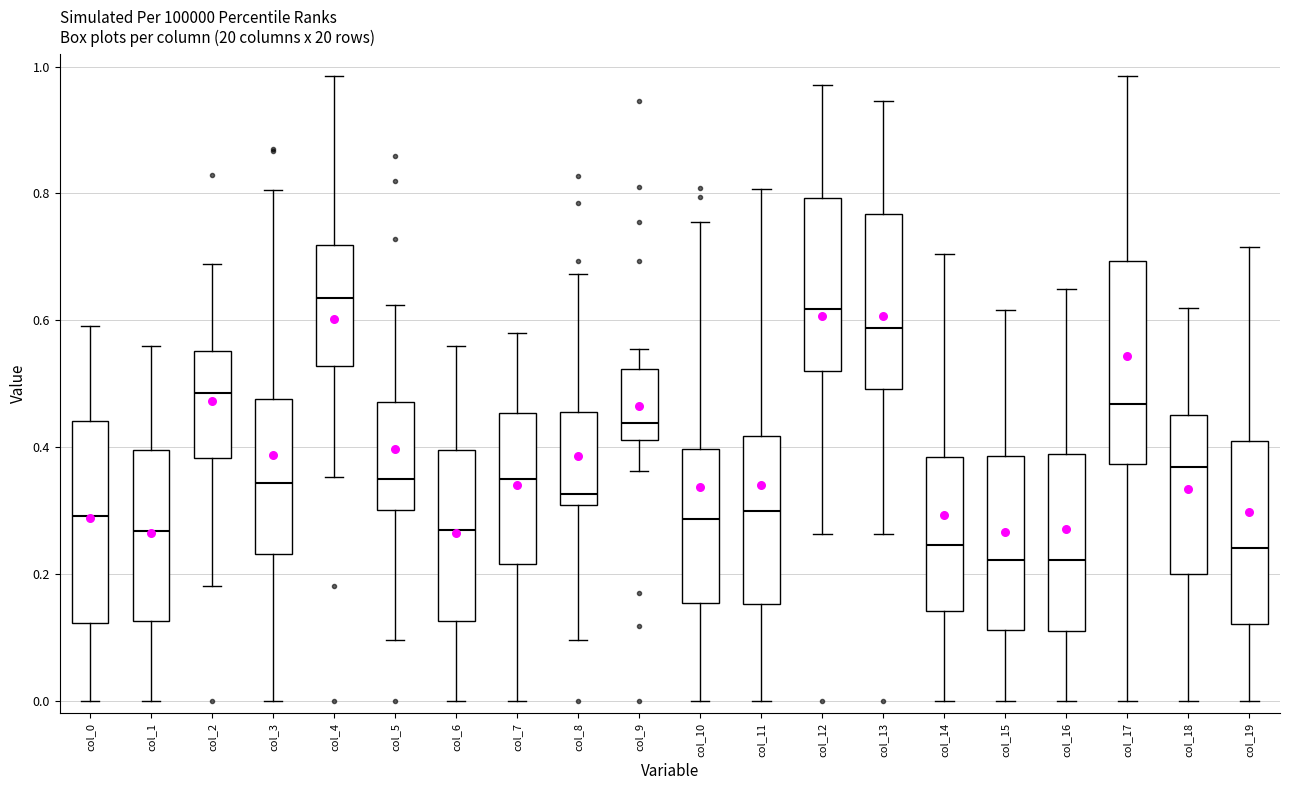

Reading left to right, transcribe this box plot: for each box, give where its median line is, the range the box spans, and where its two whiskers end, as read against the y-axis. The values are not printed on the chart, so give them approximately, as read against the axis.

col_0: median 0.30, box 0.12 to 0.44, whiskers 0.00 to 0.60
col_1: median 0.26, box 0.12 to 0.40, whiskers 0.00 to 0.56
col_2: median 0.48, box 0.38 to 0.56, whiskers 0.18 to 0.68
col_3: median 0.34, box 0.24 to 0.48, whiskers 0.00 to 0.80
col_4: median 0.64, box 0.52 to 0.72, whiskers 0.36 to 0.98
col_5: median 0.34, box 0.30 to 0.48, whiskers 0.10 to 0.62
col_6: median 0.26, box 0.12 to 0.40, whiskers 0.00 to 0.56
col_7: median 0.34, box 0.22 to 0.46, whiskers 0.00 to 0.58
col_8: median 0.32, box 0.30 to 0.46, whiskers 0.10 to 0.68
col_9: median 0.44, box 0.42 to 0.52, whiskers 0.36 to 0.56
col_10: median 0.28, box 0.16 to 0.40, whiskers 0.00 to 0.76
col_11: median 0.30, box 0.16 to 0.42, whiskers 0.00 to 0.80
col_12: median 0.62, box 0.52 to 0.80, whiskers 0.26 to 0.98
col_13: median 0.58, box 0.50 to 0.76, whiskers 0.26 to 0.94
col_14: median 0.24, box 0.14 to 0.38, whiskers 0.00 to 0.70
col_15: median 0.22, box 0.12 to 0.38, whiskers 0.00 to 0.62
col_16: median 0.22, box 0.12 to 0.38, whiskers 0.00 to 0.64
col_17: median 0.46, box 0.38 to 0.70, whiskers 0.00 to 0.98
col_18: median 0.36, box 0.20 to 0.46, whiskers 0.00 to 0.62
col_19: median 0.24, box 0.12 to 0.40, whiskers 0.00 to 0.72